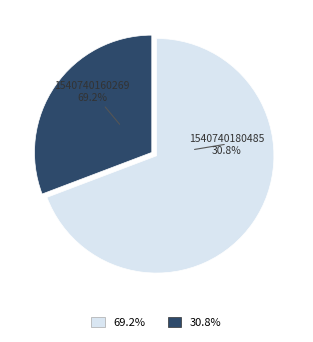

Combined, what portion of the pie is 1540740160269 and 1540740180485?

100.0%